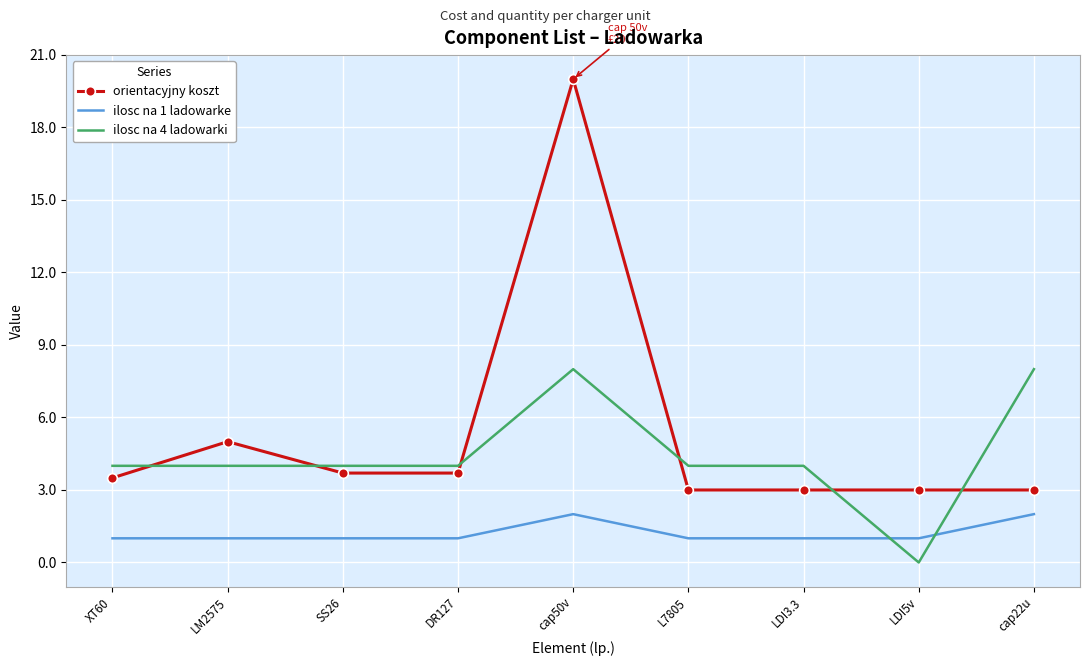

What is the approximate value of orientacyjny koszt at DR127?

3.7